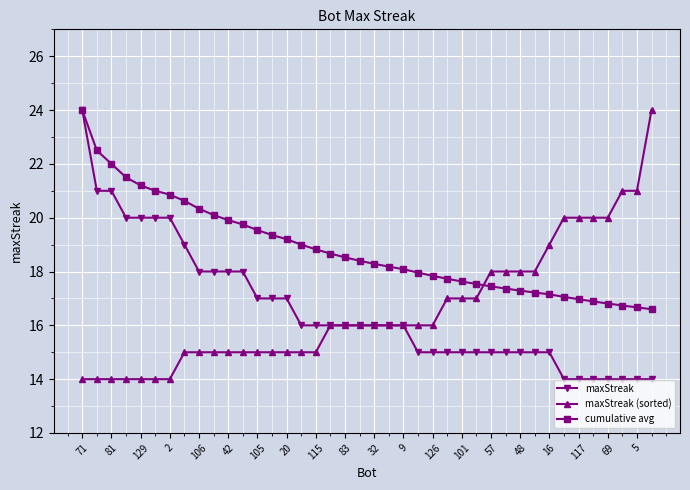

Which series has the largest total across all categories?

cumulative avg